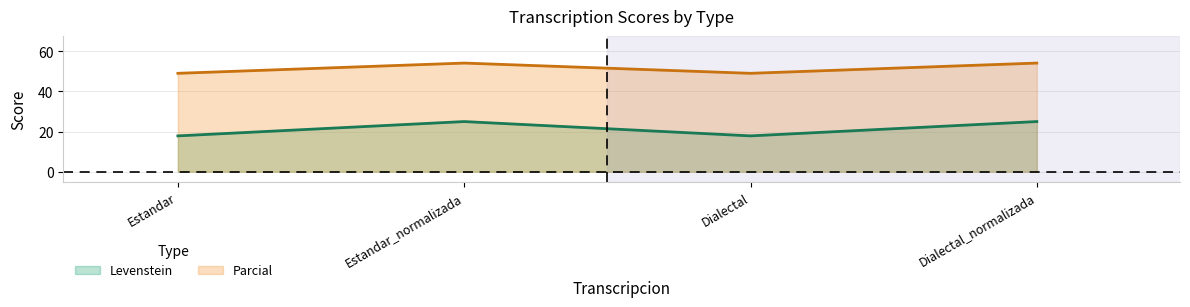

Is it true that Parcial equals 80.9 at Estandar?

False